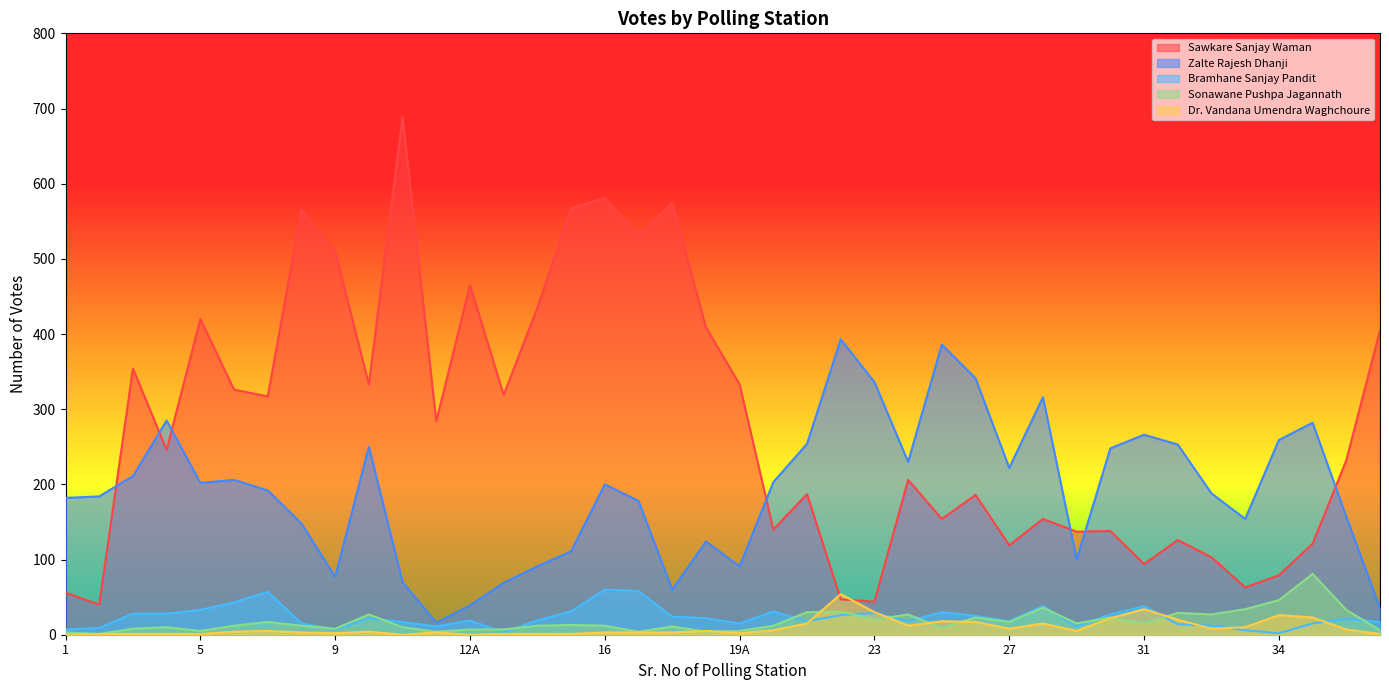

What is the value of the Sawkare Sanjay Waman point at the 6th from the left?

326